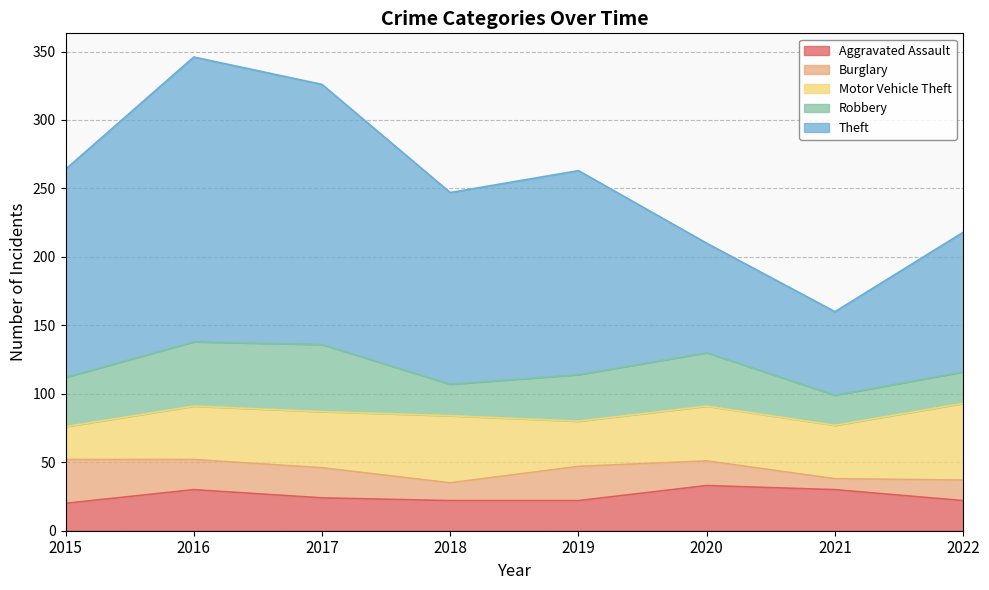

Rank the series by their maximum value, from lowest to highest.

Burglary, Aggravated Assault, Robbery, Motor Vehicle Theft, Theft